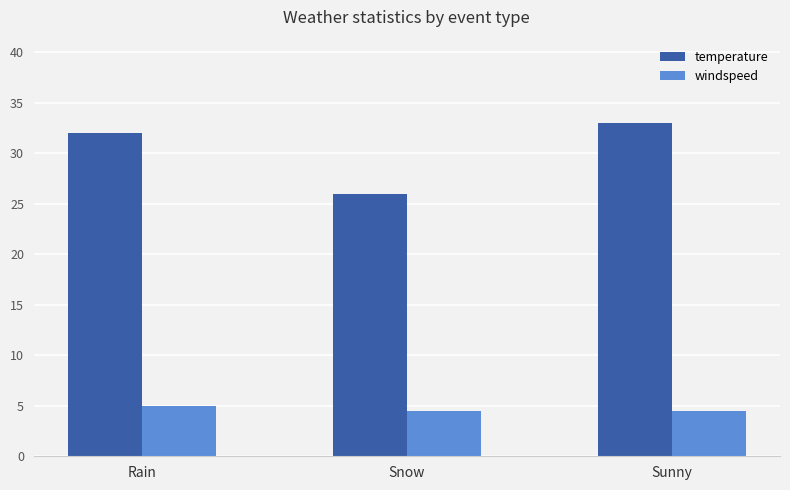

How many groups of bars are there?

3